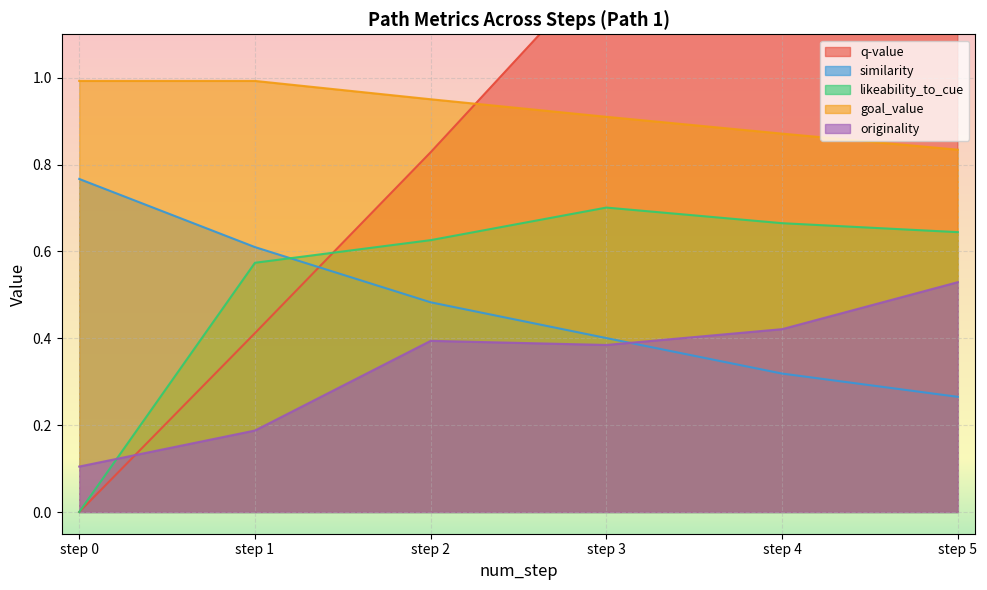

List the labels in order of similarity value, smallest first.

step 5, step 4, step 3, step 2, step 1, step 0